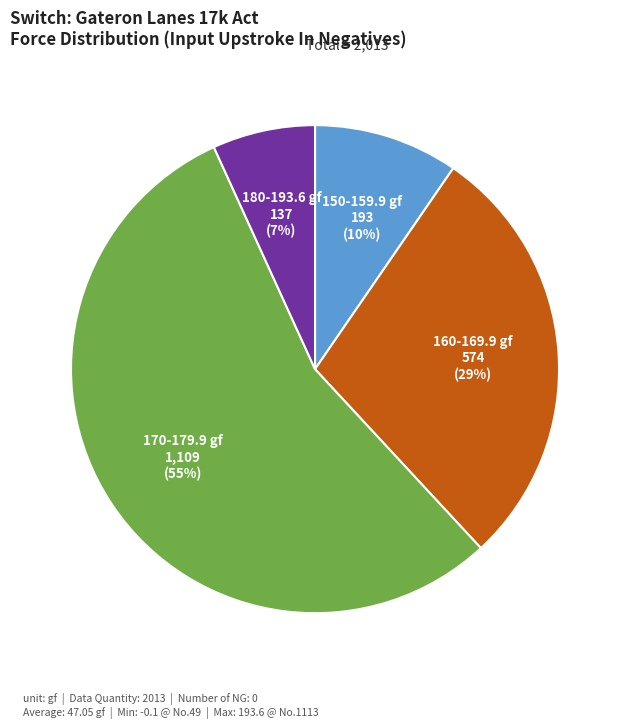

To the nearest percent, what is the average slice percentage?

25%